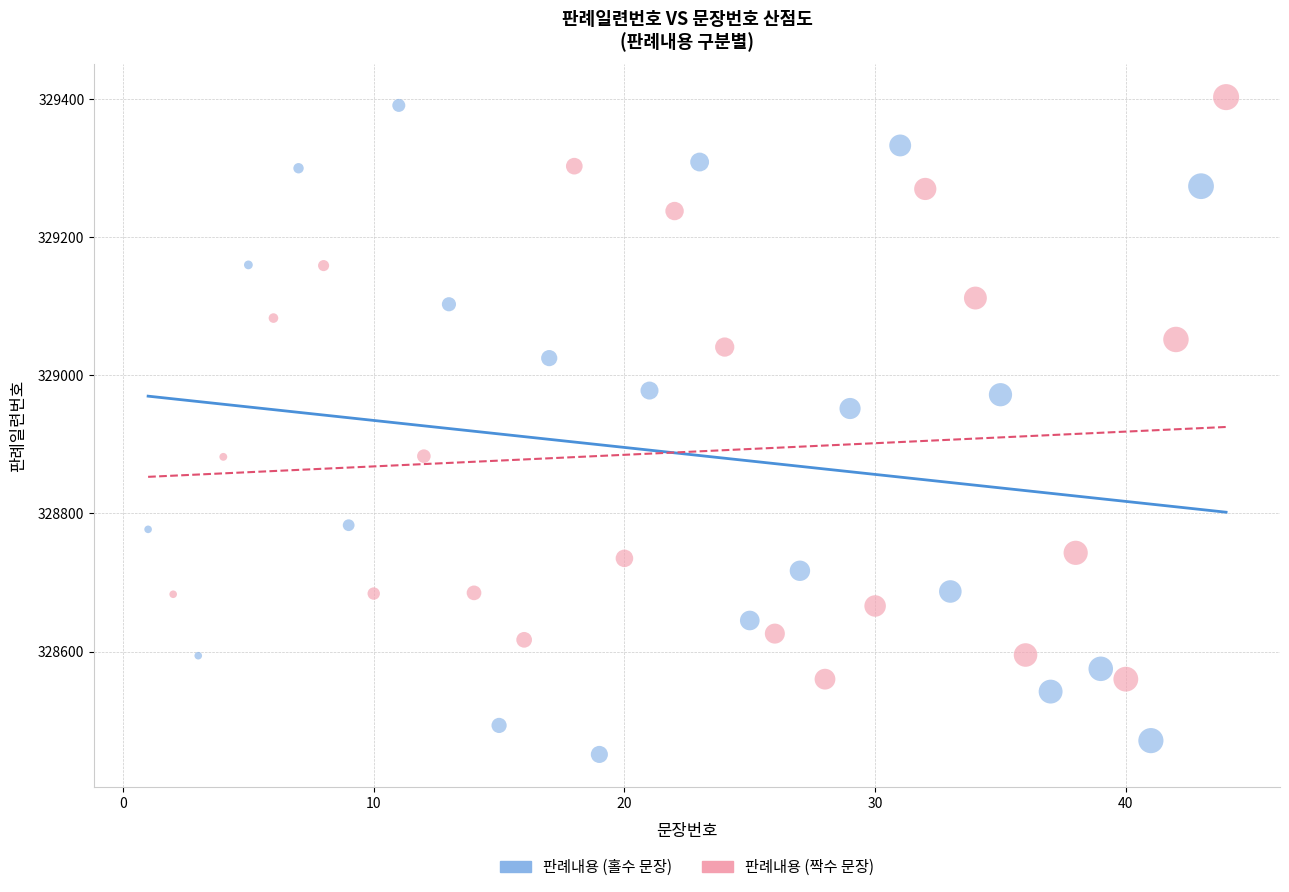

What are all the series names shown in the legend?

판례내용 (홀수 문장), 판례내용 (짝수 문장)